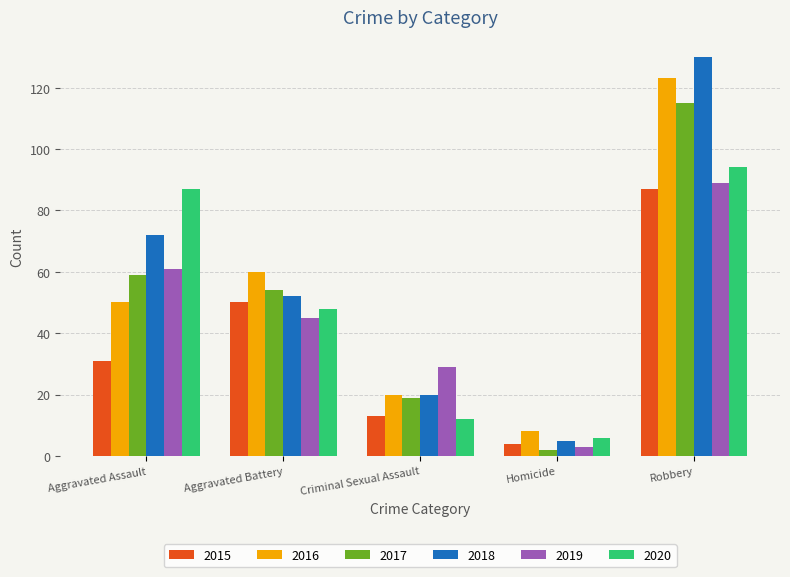

What is the spread (max minus min) of values at Criminal Sexual Assault?

17